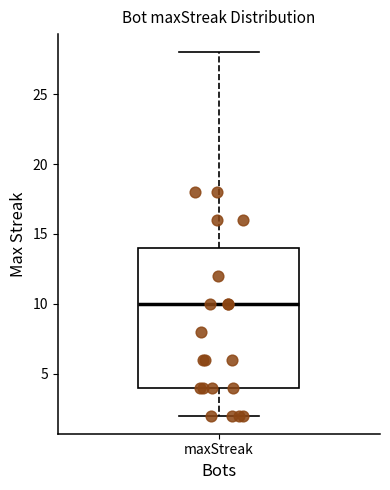

Read this box plot against the y-axis: the position of the median line, the range covered by the box, and the ends of both whiskers. The values are not printed on the chart, so give them approximately, as read against the axis.

median 10, box 4 to 14, whiskers 2 to 28